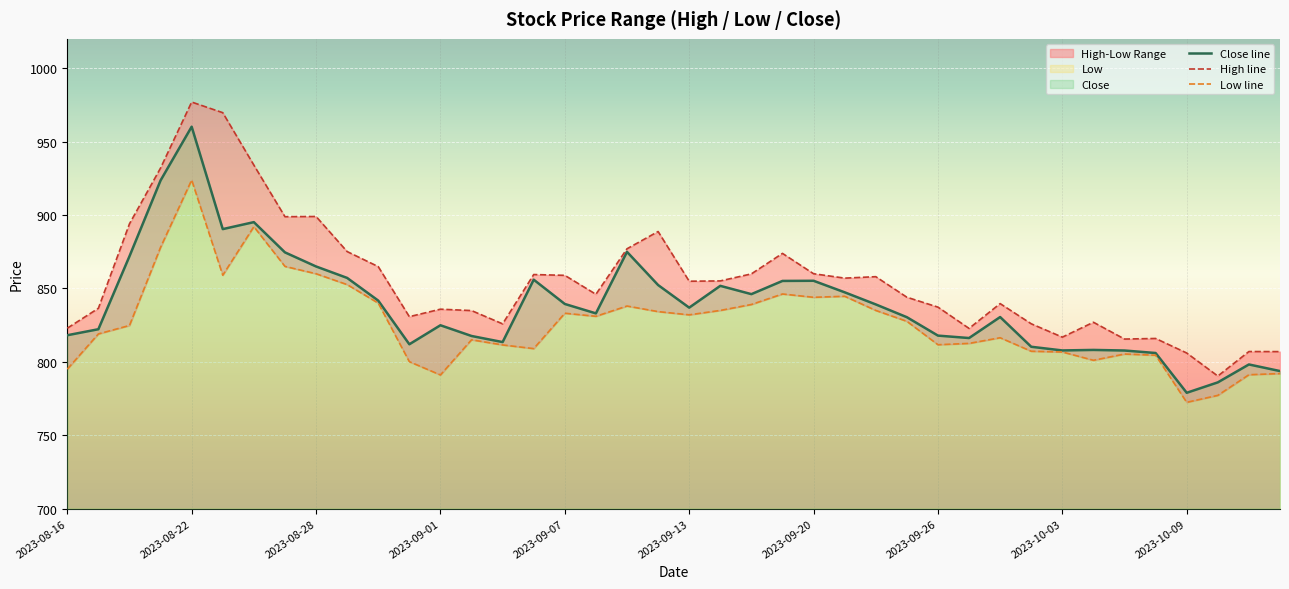

What position from the right is 18?

22